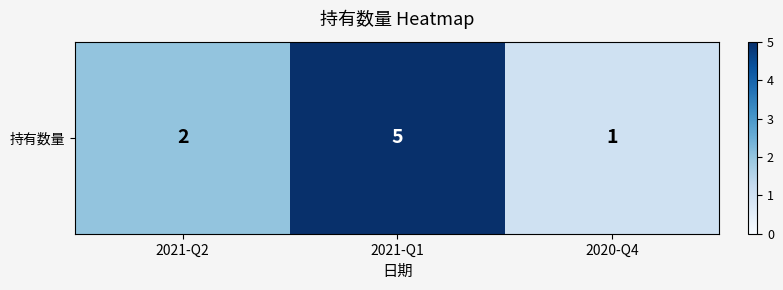

Approximately how many times larger is the value at 2021-Q2 compared to 2021-Q1?

0.4